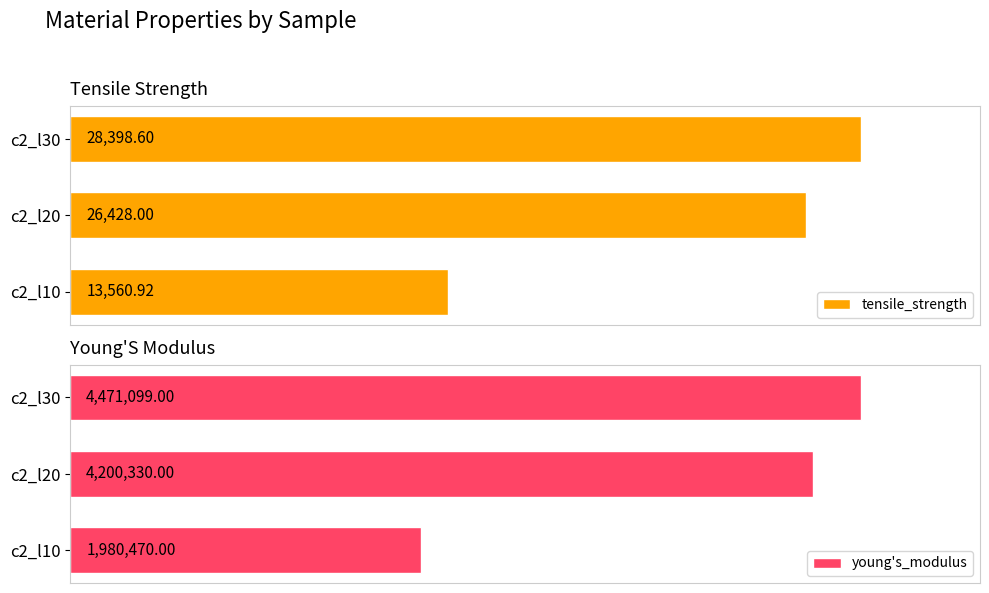

Rank the categories by tensile_strength value from highest to lowest.

c2_l30, c2_l20, c2_l10